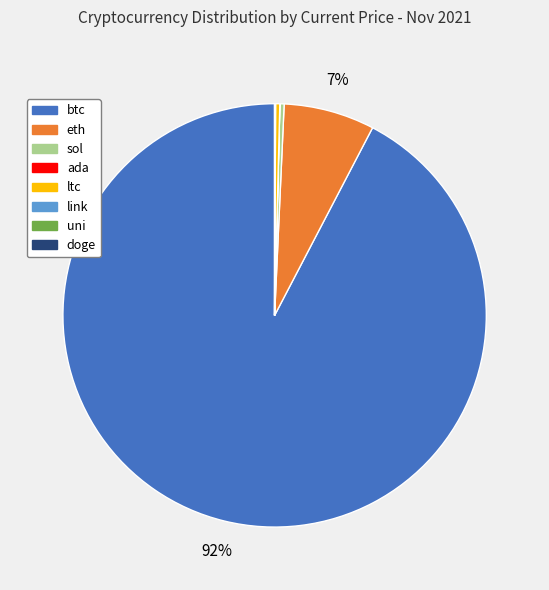

Which slice is the largest?

btc